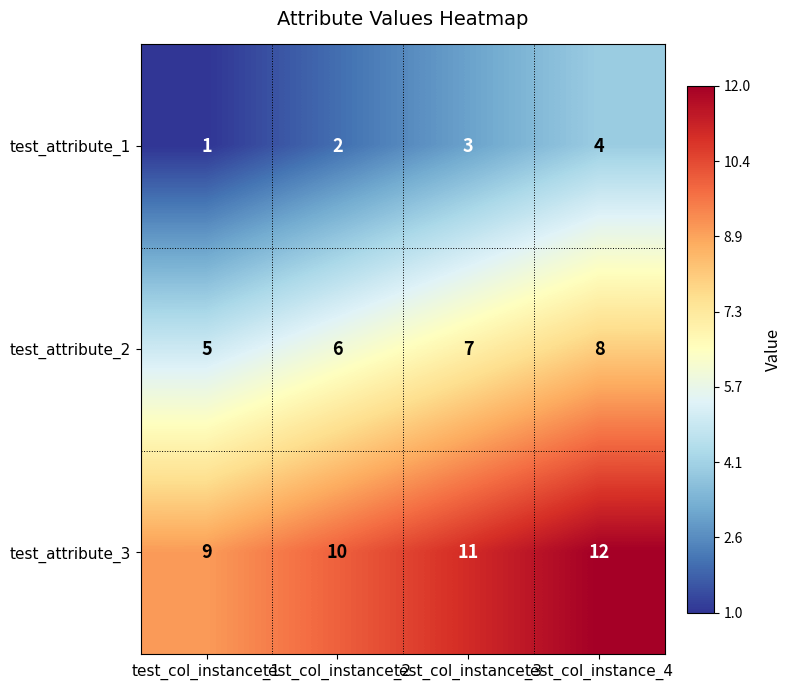

At test_col_instance_2, list the series in order from largest to smallest.

test_attribute_3, test_attribute_2, test_attribute_1